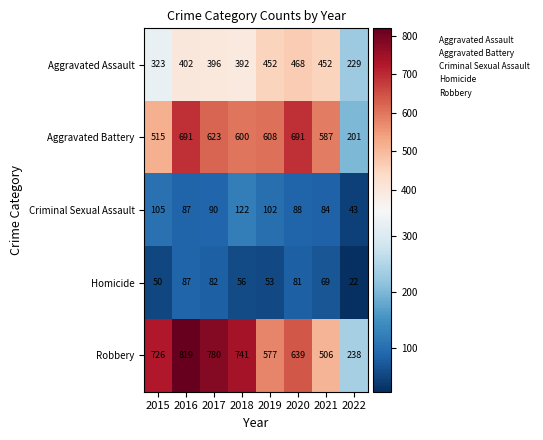

Which series has the widest spread of values?

Robbery